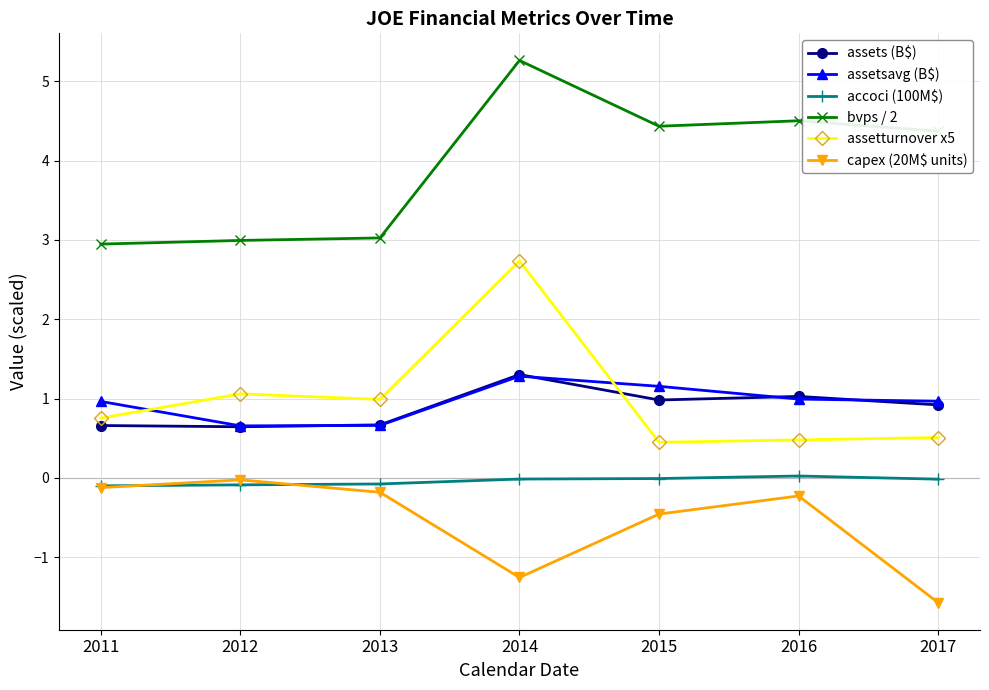

In bvps / 2, how many points are lower than both neighbors (excluding endpoints)?

1